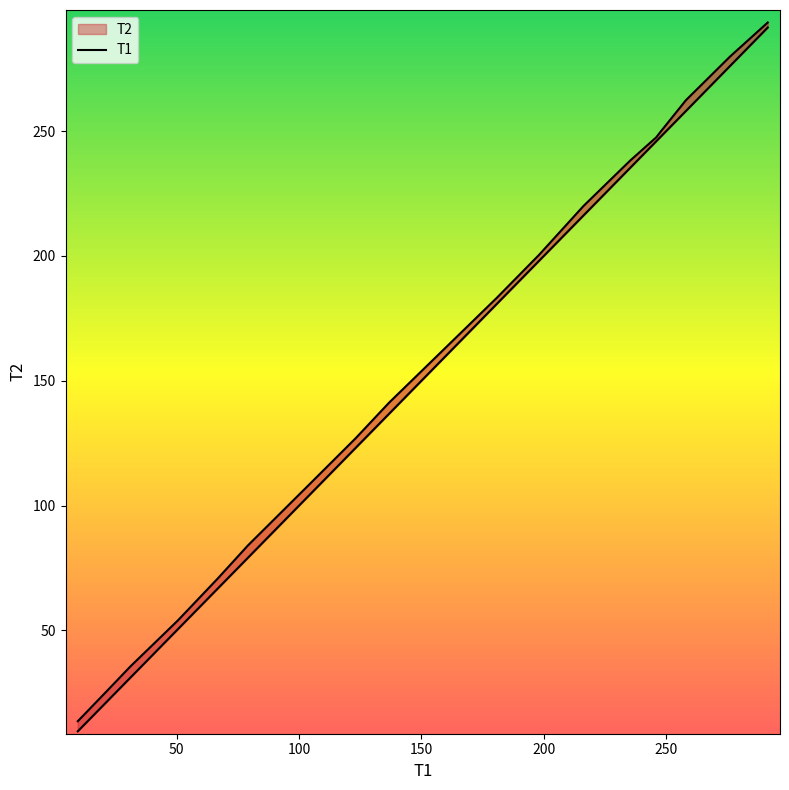

What is the average value of the T2 series?

157.5